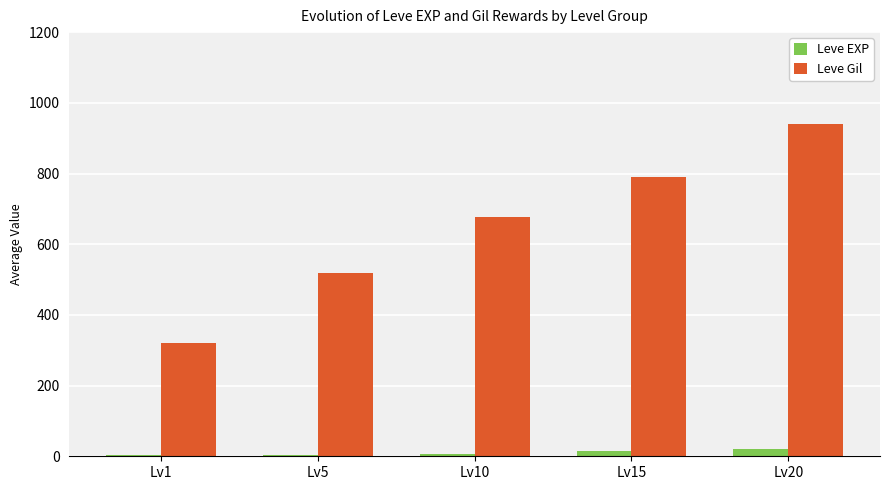

What is the spread (max minus min) of values at Lv5?

514.8